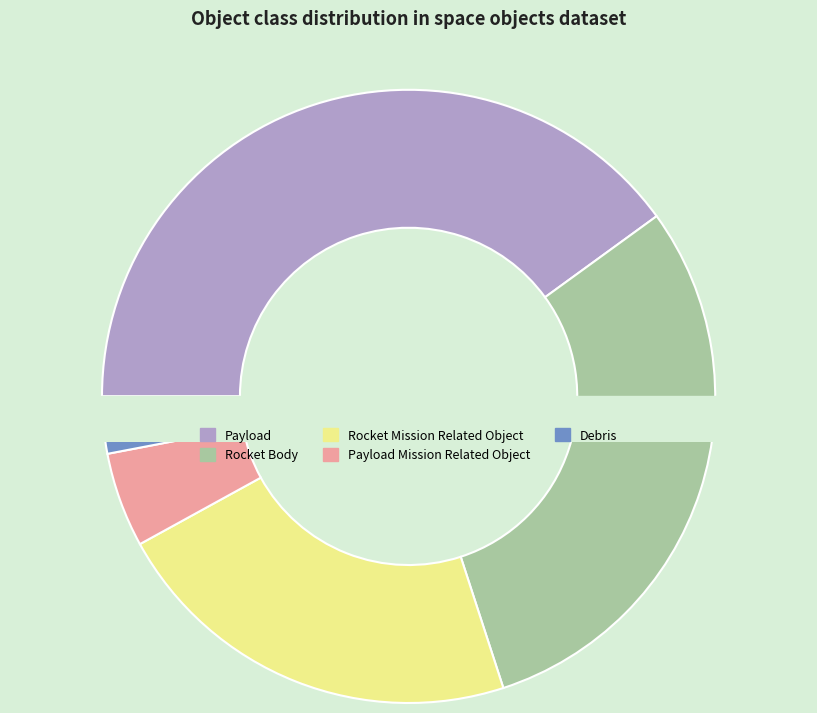

What is the total percentage of Rocket Mission Related Object and Rocket Body?

52.0%